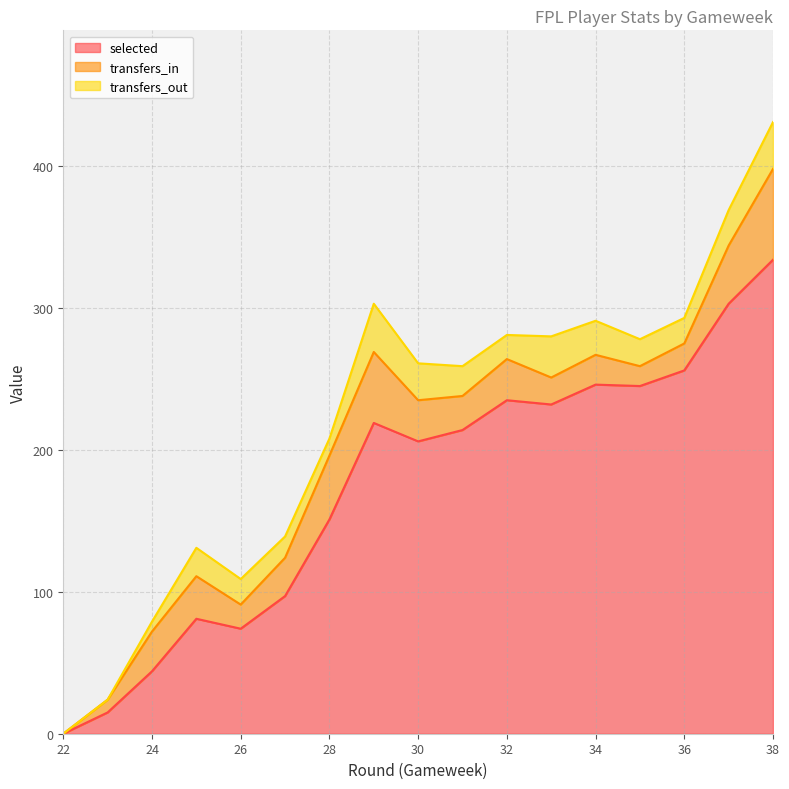

Which series has the largest range (max minus min)?

selected